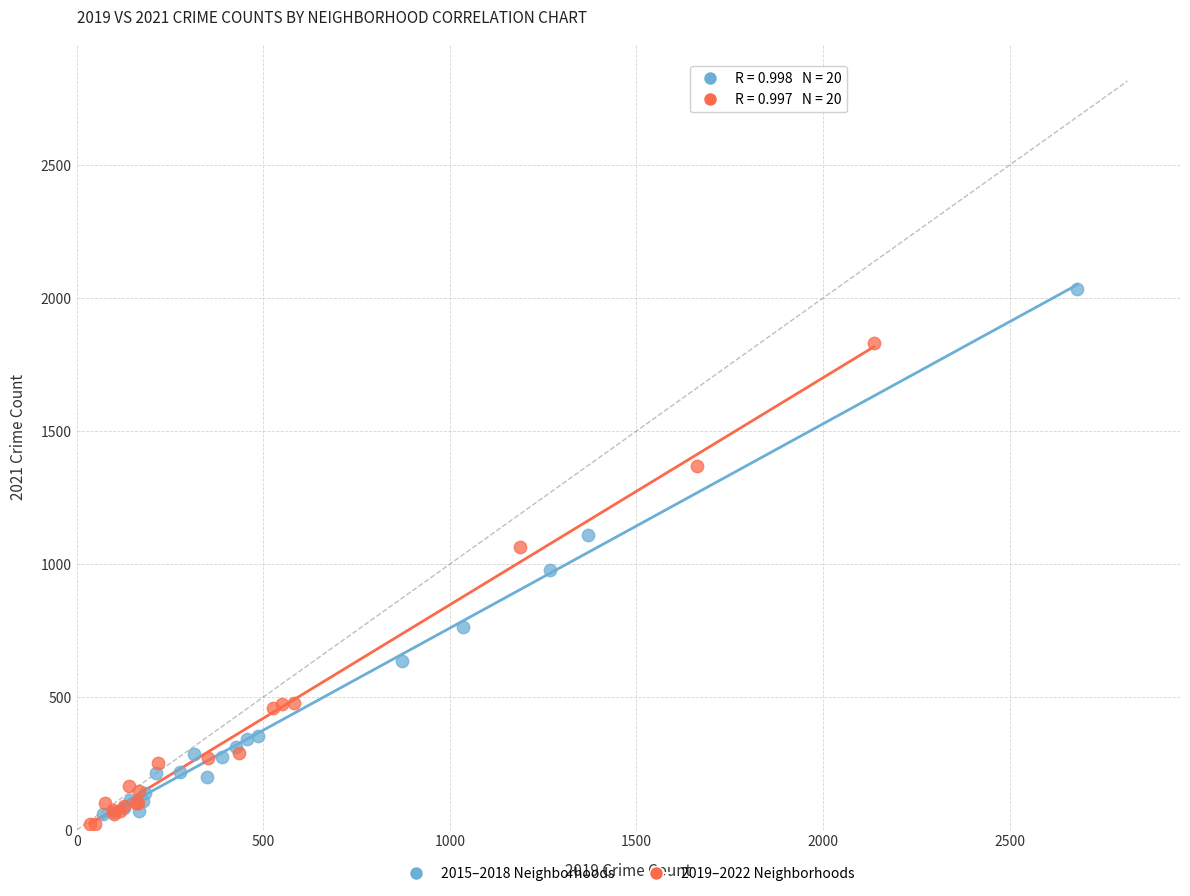

Which series contains the highest Y value?

2015–2018 Neighborhoods